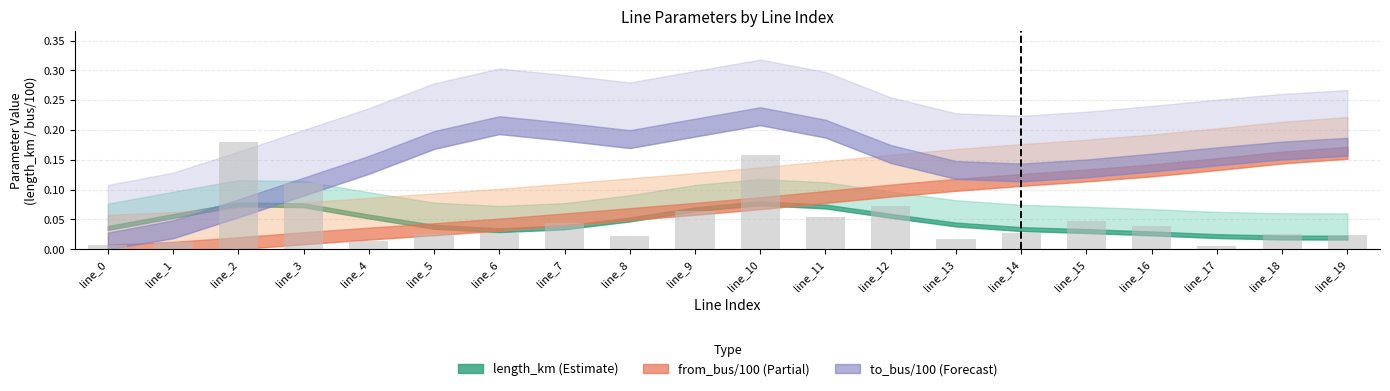

Which category has the lowest value across all series?

line_17